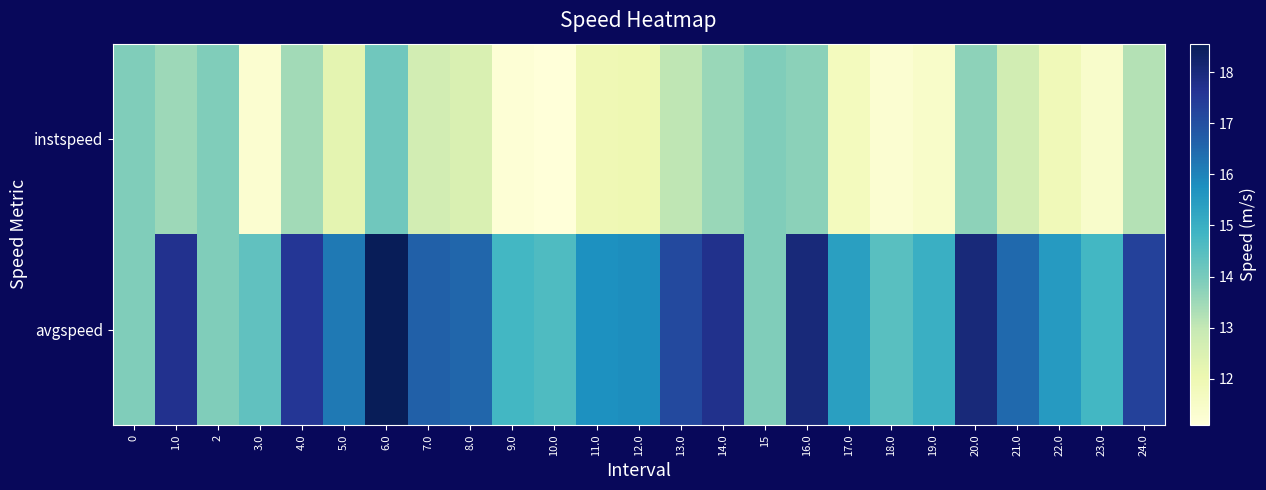

Which series has the largest range (max minus min)?

avgspeed